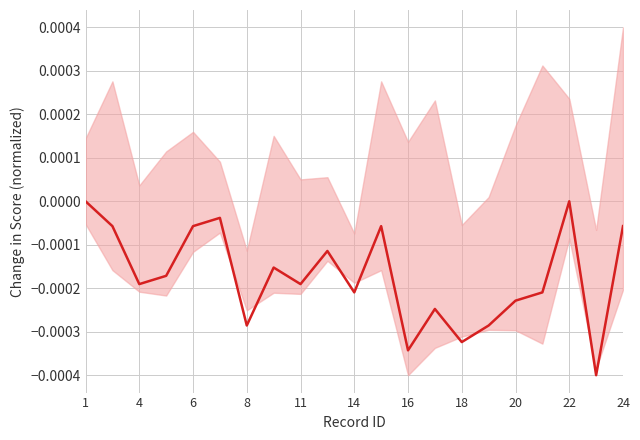

How many points are higher than both their immediate neighbors (excluding endpoints)?

6